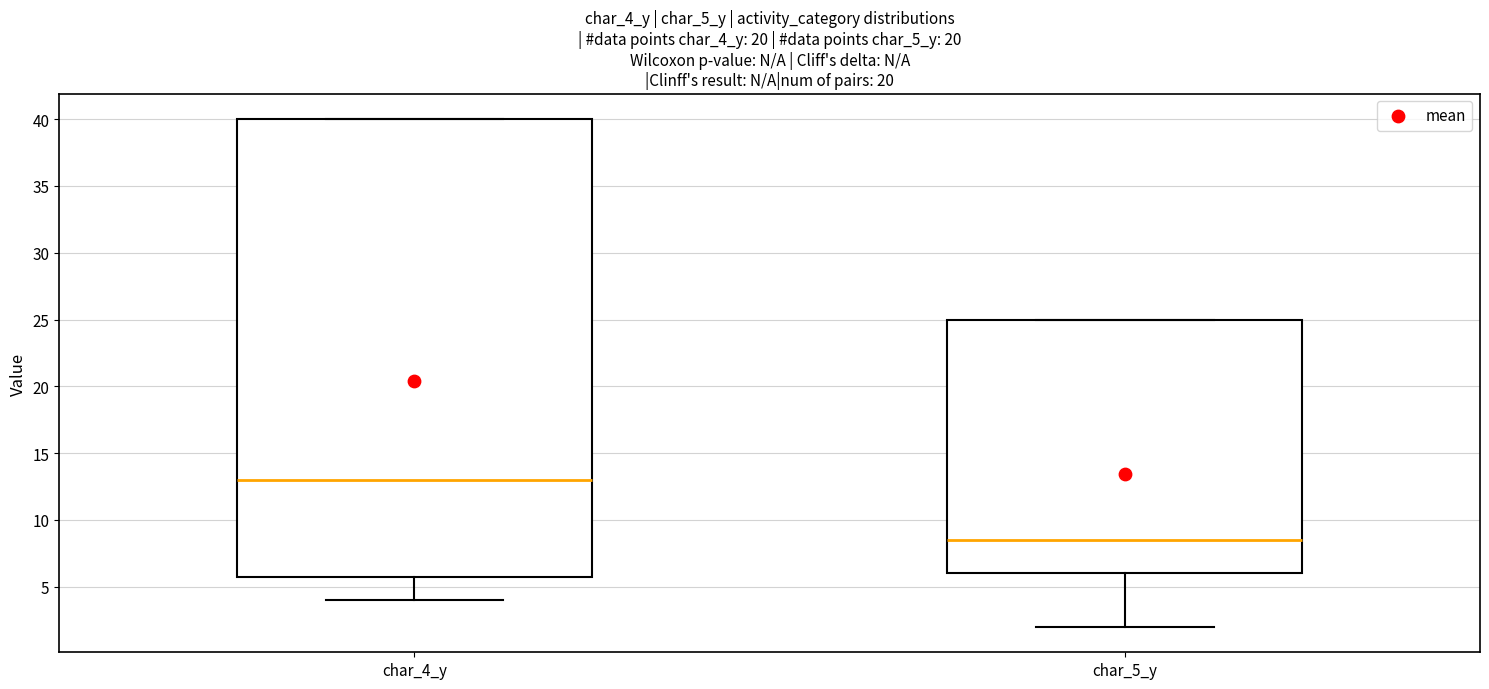

Reading left to right, read every box against the y-axis: the position of its median line, the range the box covers, and the ends of its whiskers. The values are not printed on the chart, so give them approximately, as read against the axis.

char_4_y: median 13.0, box 6.0 to 40.0, whiskers 4.0 to 40.0
char_5_y: median 8.5, box 6.0 to 25.0, whiskers 2.0 to 25.0